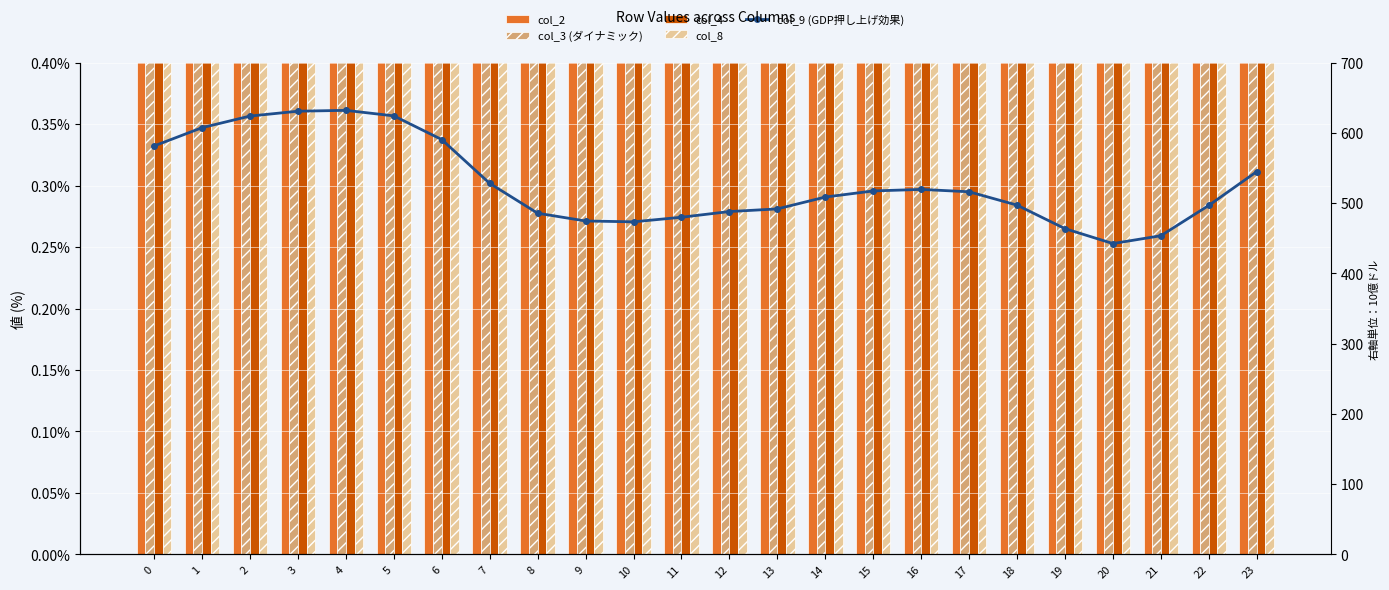

What is the average value of the col_3 (ダイナミック) series?

4.0